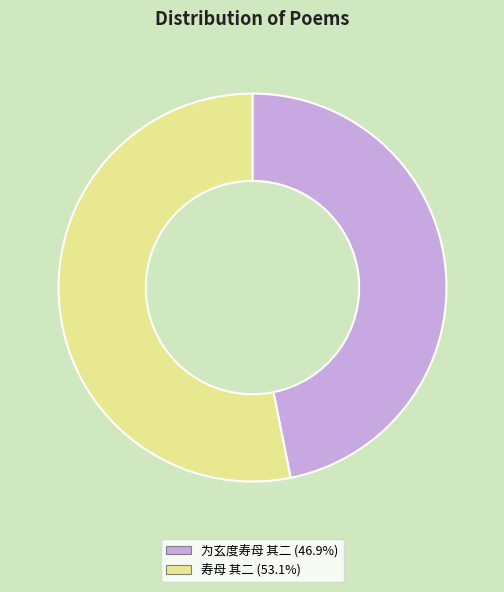

Which category has the smallest portion of the pie?

为玄度寿母 其二